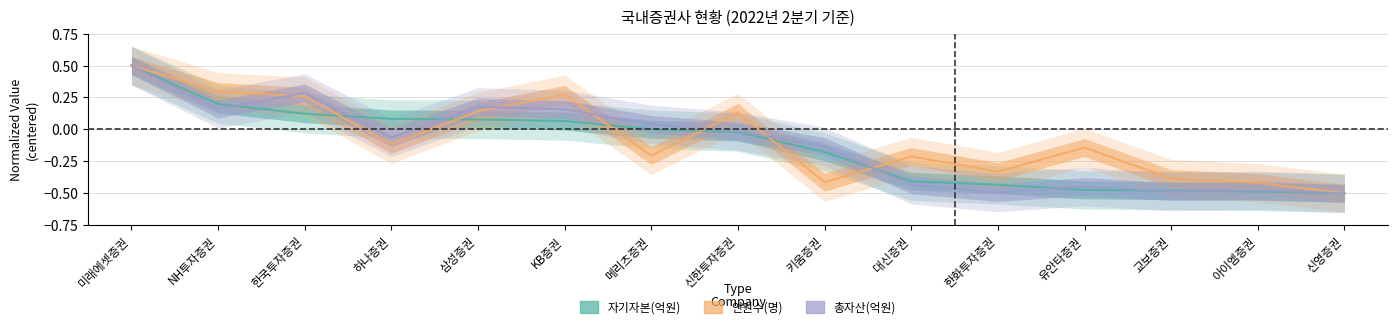

Is the value of 자기자본(억원) at 유안타증권 greater than the value of 인원수(명) at 한화투자증권?

No